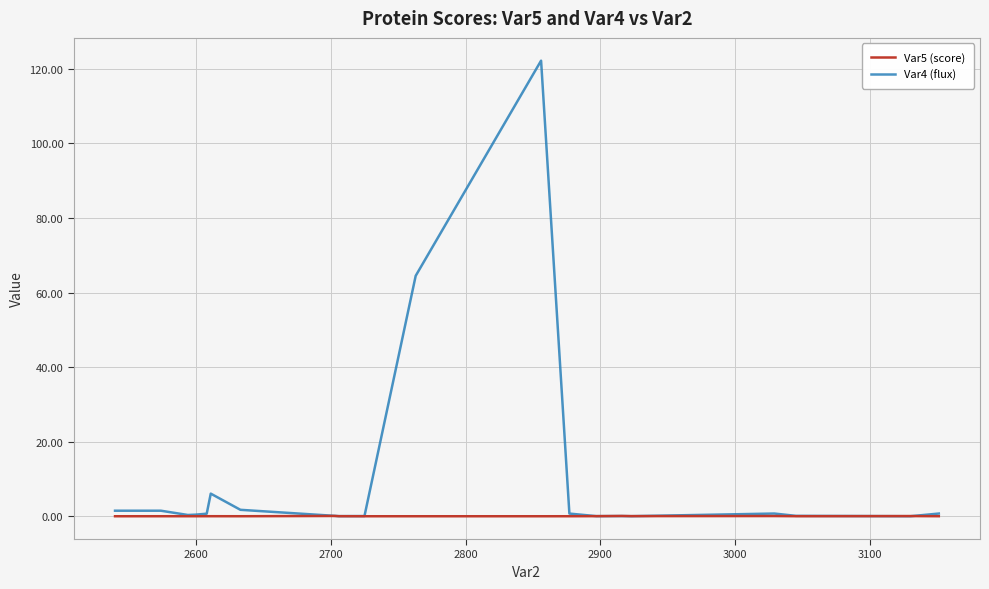

Which series has the largest total across all categories?

Var4 (flux)